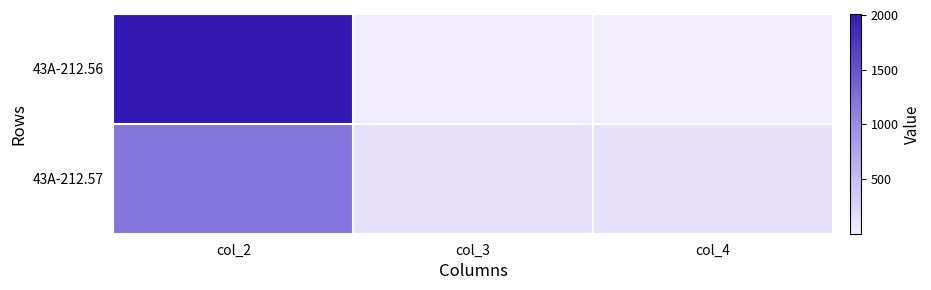

List the series in order of their overall mean, lowest first.

43A-212.57, 43A-212.56